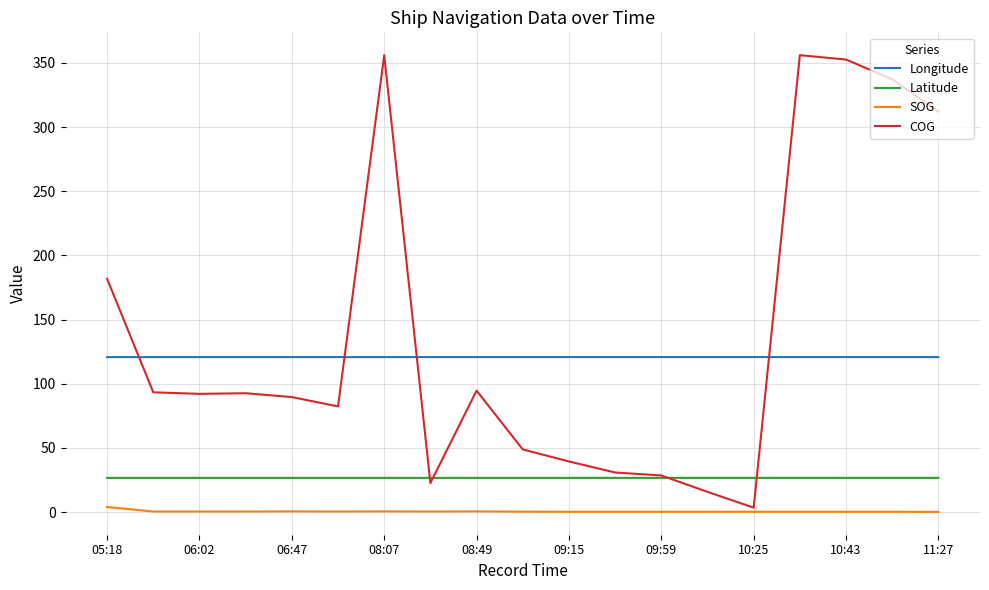

True or false: Latitude and SOG intersect in this chart.

False